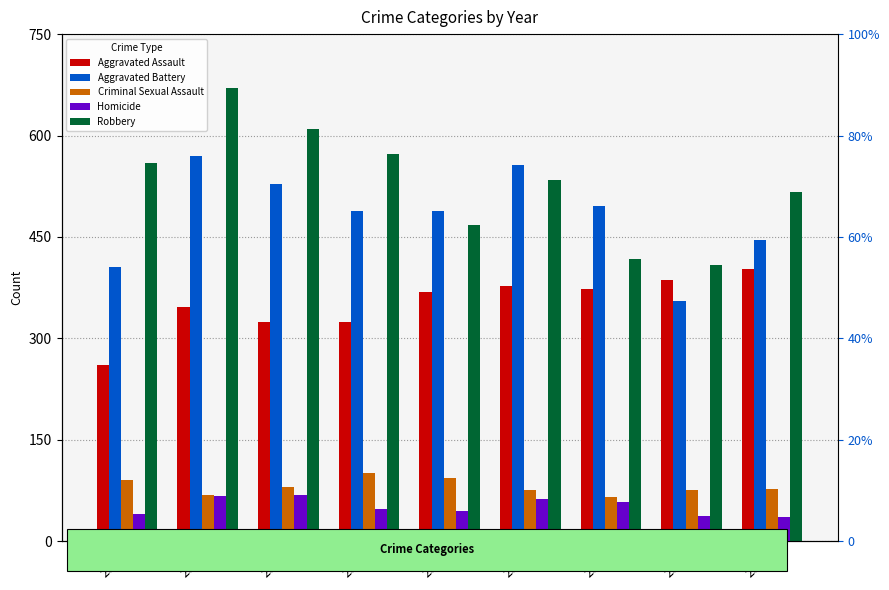

What is the difference between the Homicide values at 2020 and 2023?

26